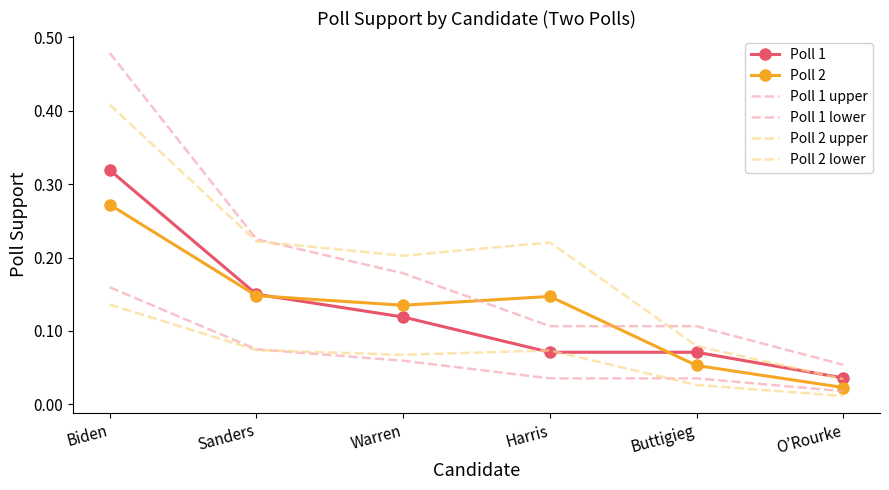

Which series has the largest range (max minus min)?

Poll 1 upper